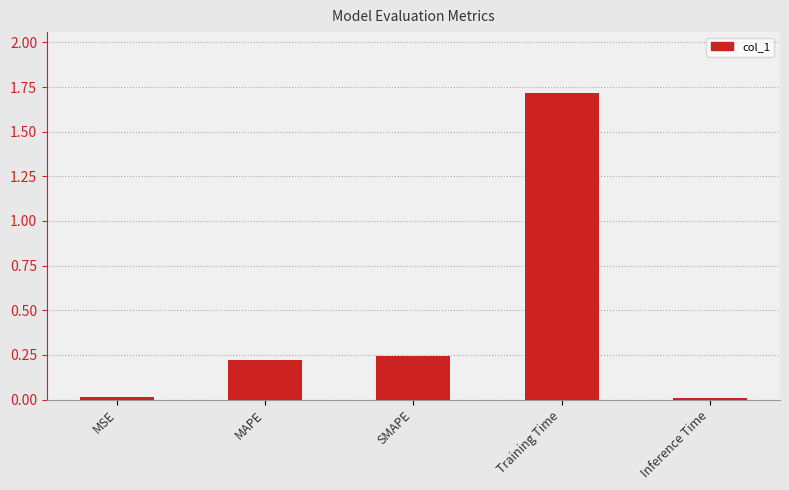

What is the greatest value displayed?

1.7